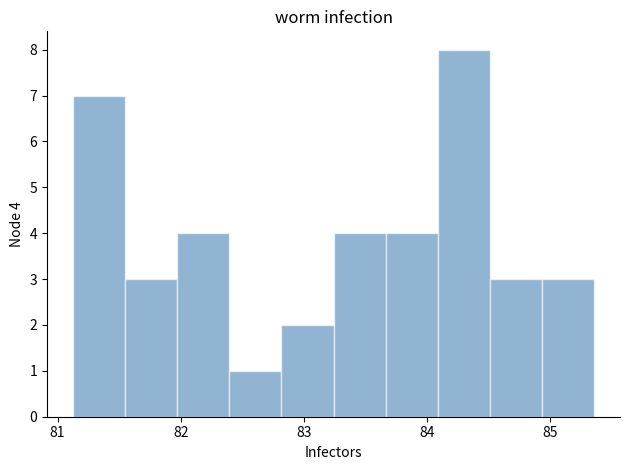

Which range on the x-axis has the tallest bar?

84.1 to 84.5